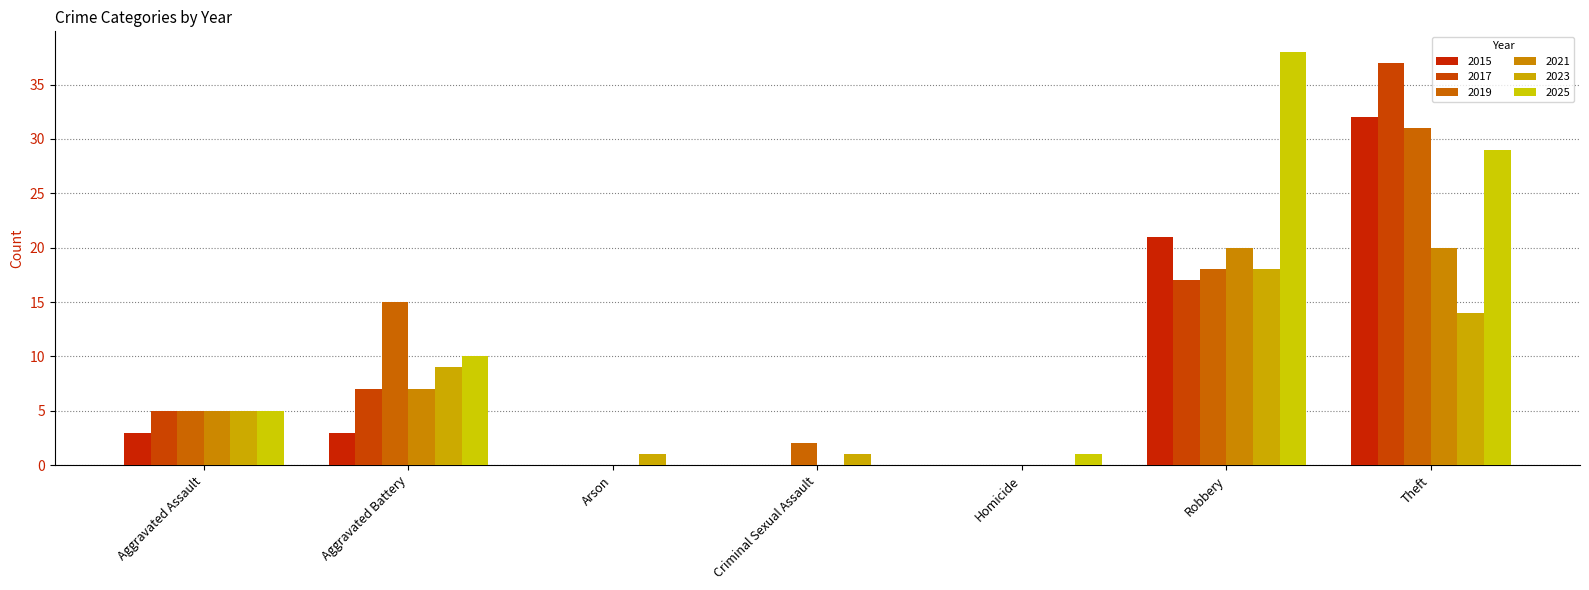

Are the bars grouped side by side (vs. stacked)?

Yes